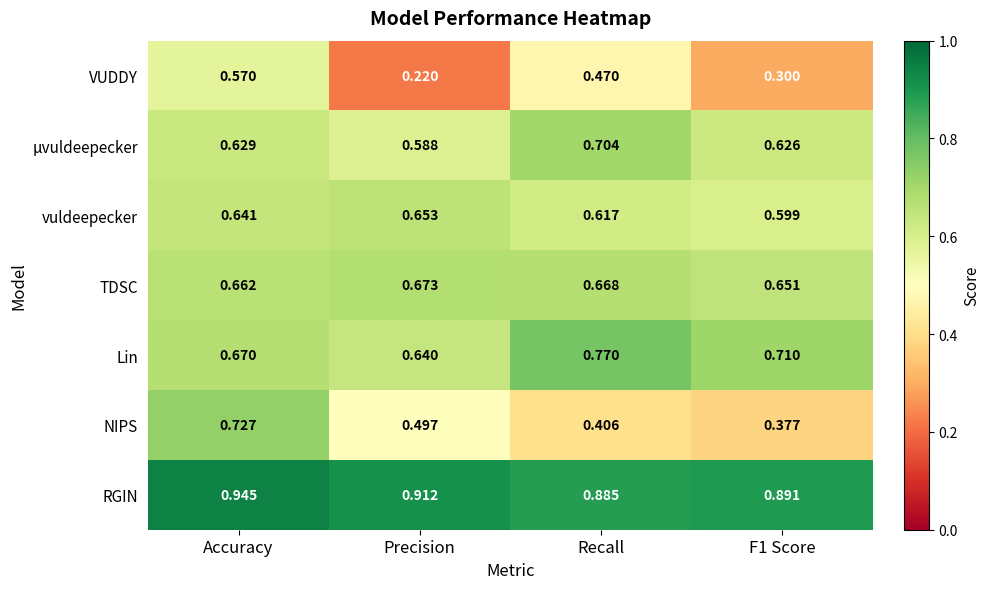

Which series has the largest total across all categories?

RGIN